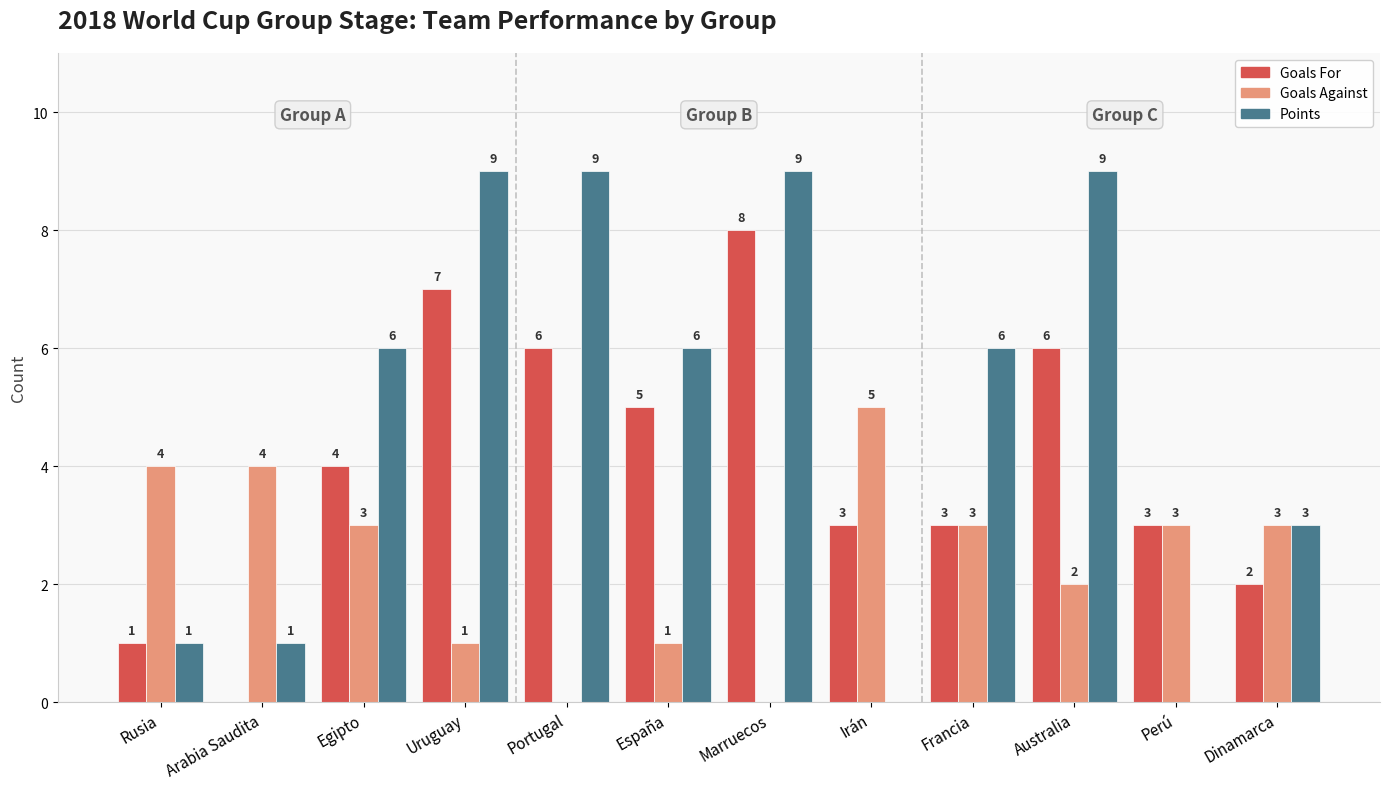

What is the sum of all Points values?

59